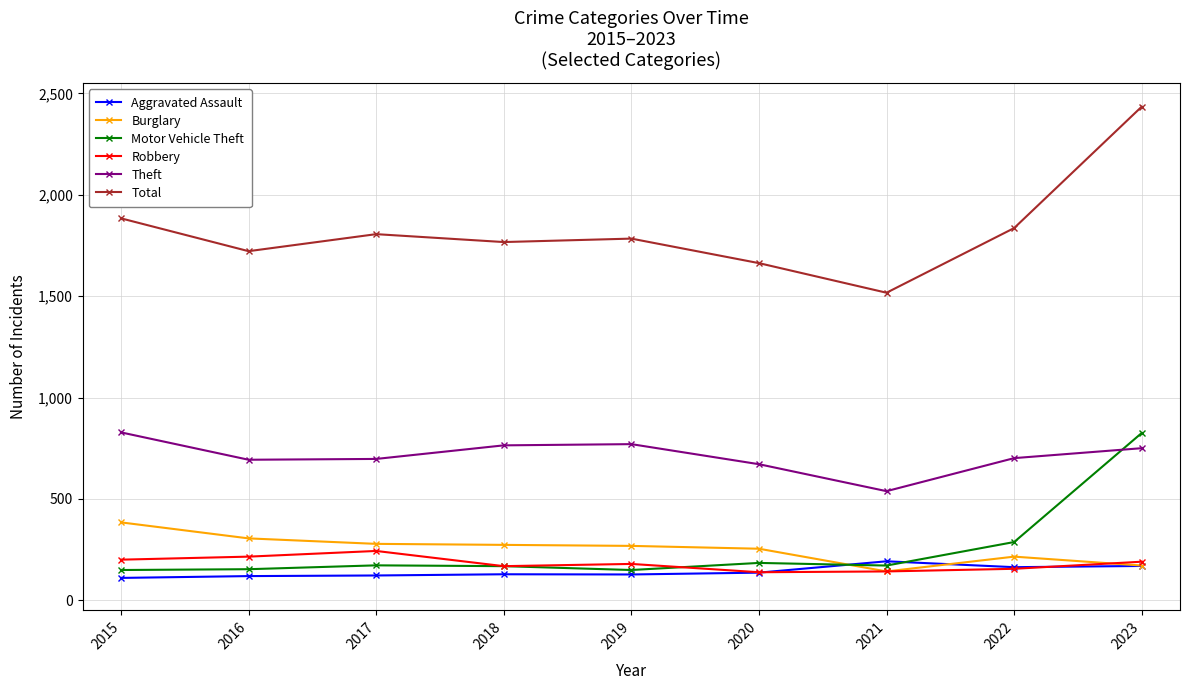

Which series has the widest spread of values?

Total